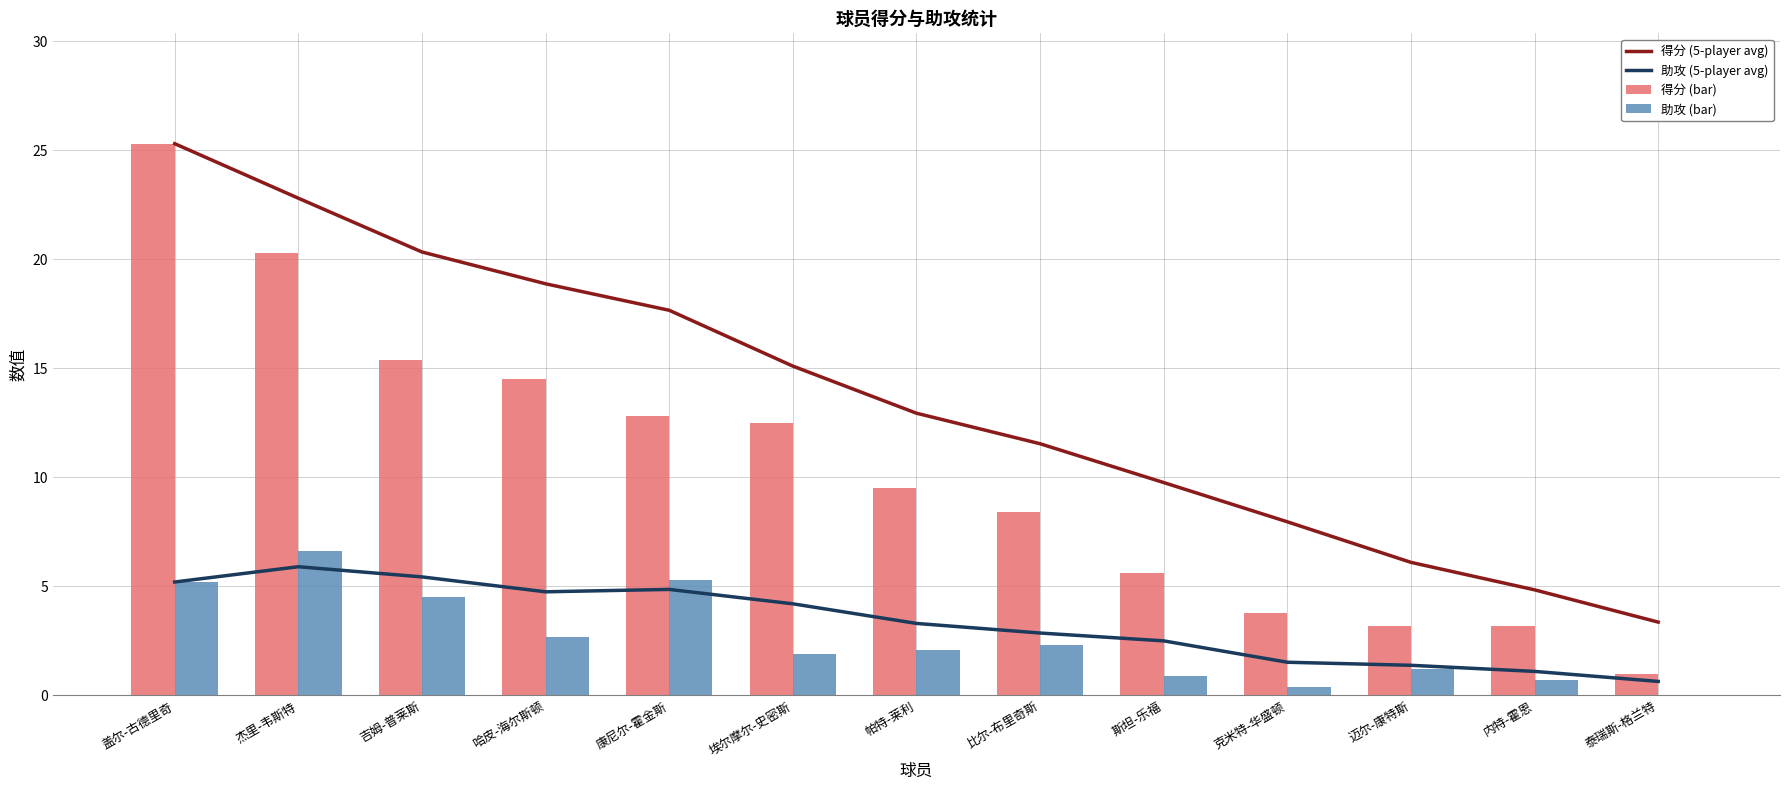

At which category is the sum across all series the highest?

盖尔-古德里奇